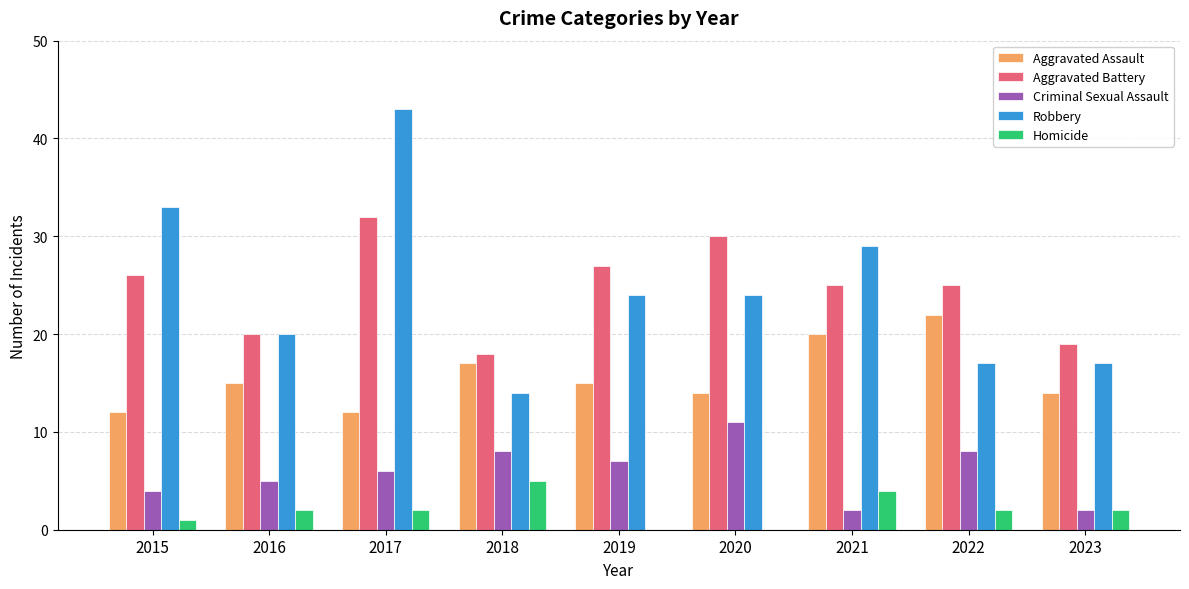

What is the spread (max minus min) of values at 2019?

27